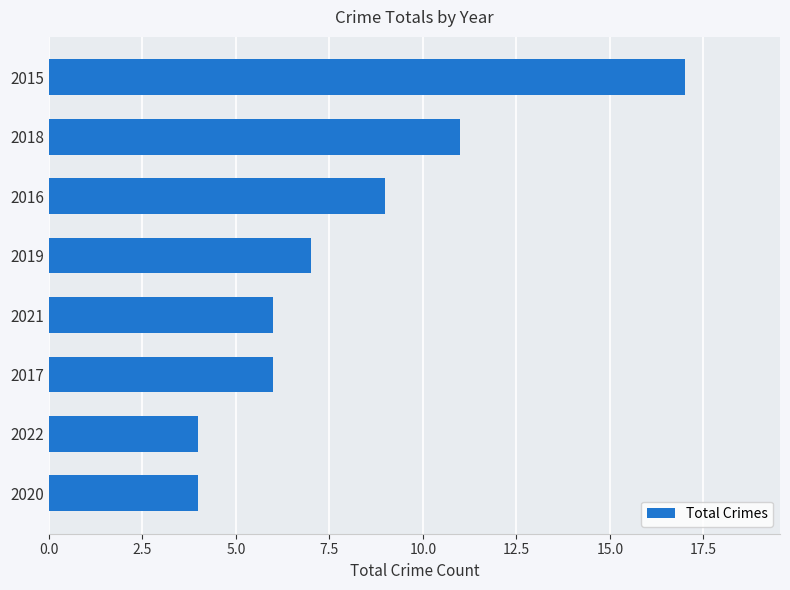

What is the ratio of the value at 2015 to the value at 2019?

2.4